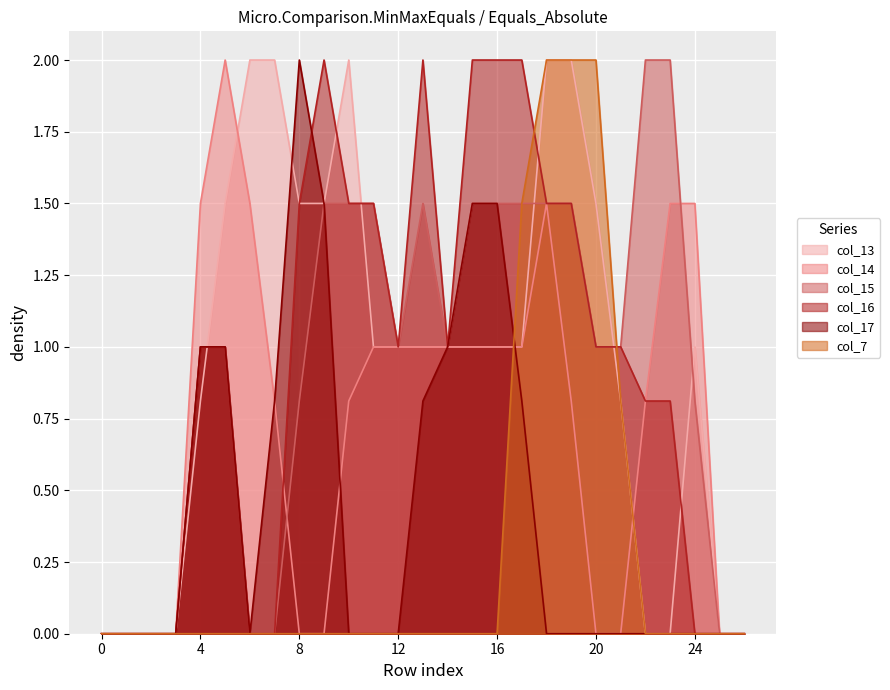

At 23, list the series in order from largest to smallest.

col_15, col_14, col_16, col_13, col_17, col_7